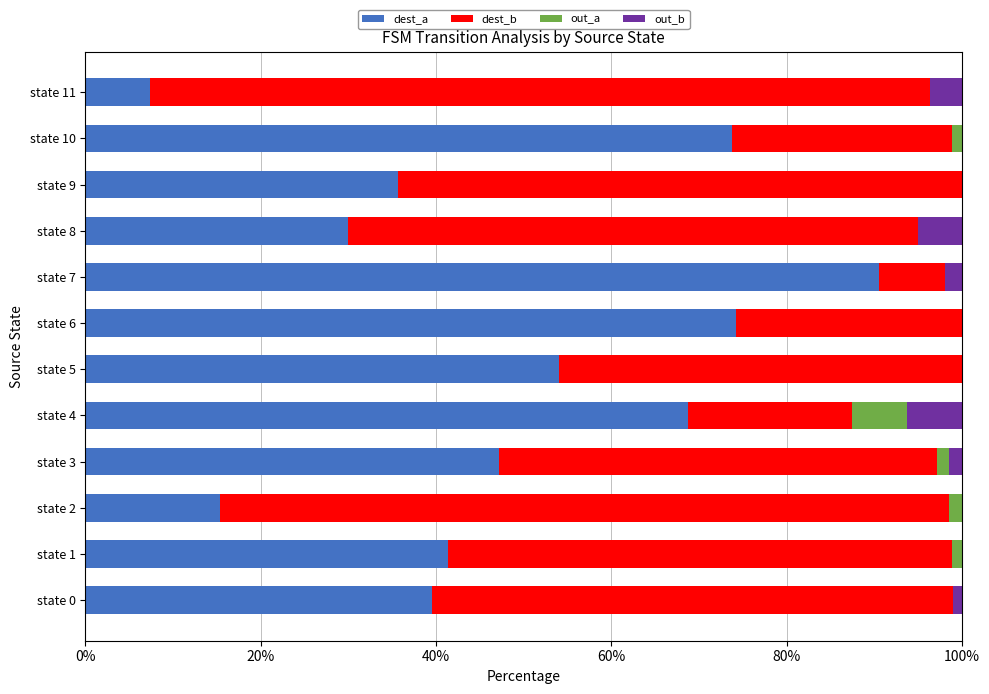

At which label does dest_a reach its peak?

state 7